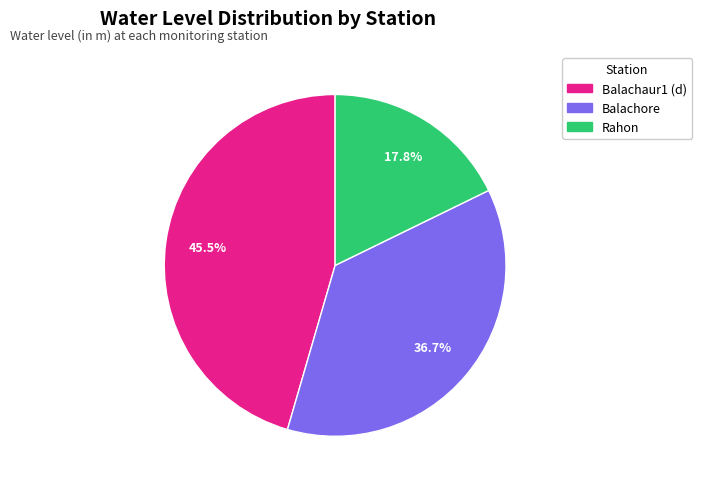

Is the sum of Rahon and Balachore greater than half?

Yes